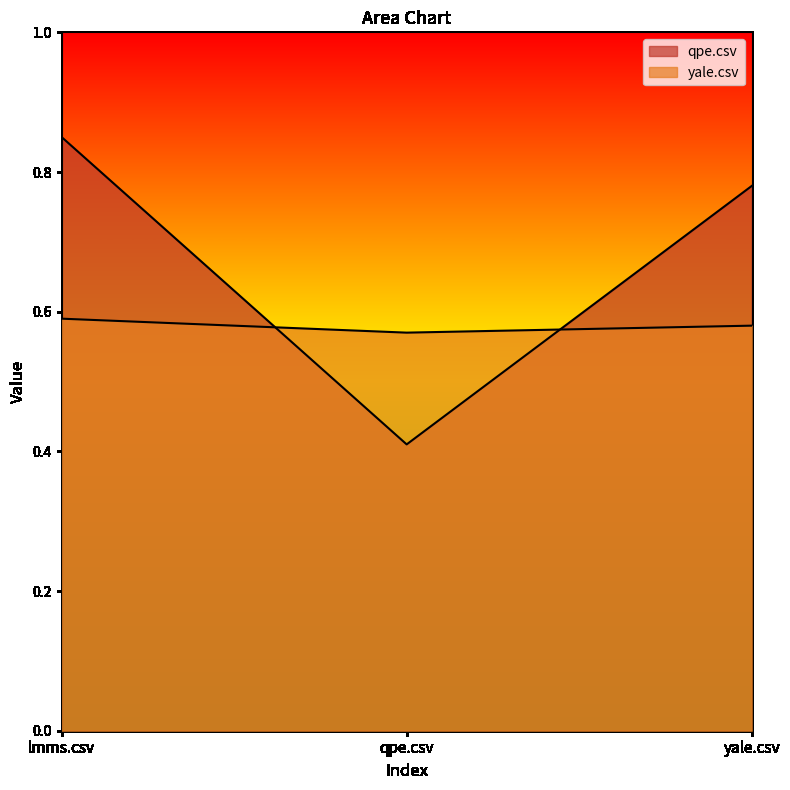

Count the number of categories in the chart.

3